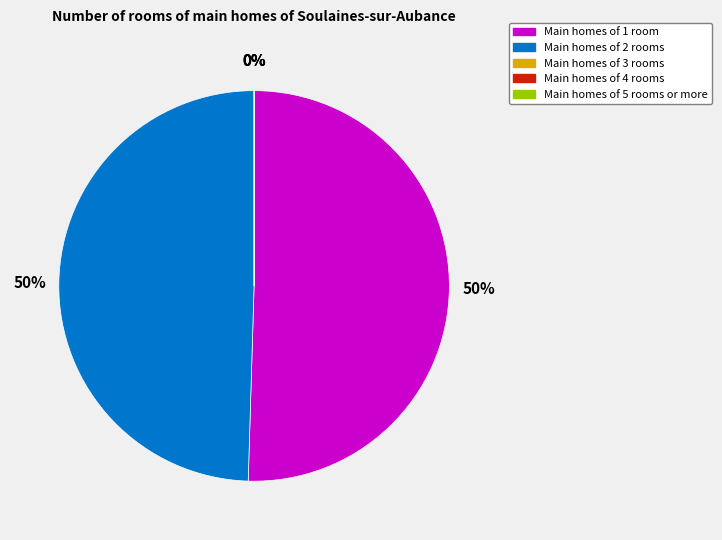

How many slices are in this pie chart?

5